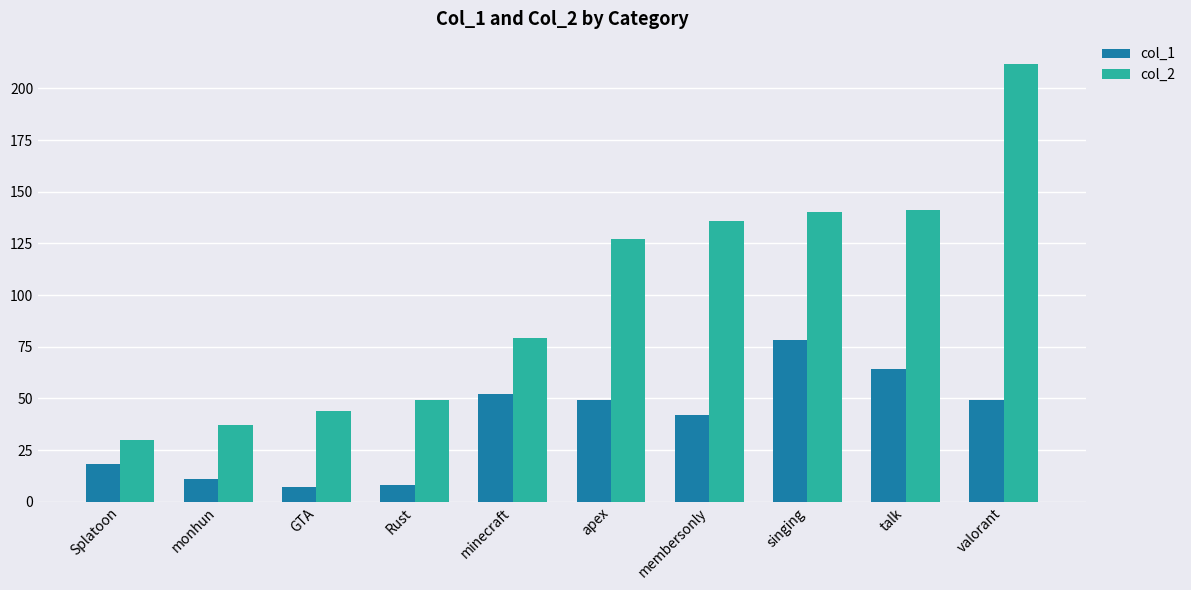

Which series has the widest spread of values?

col_2